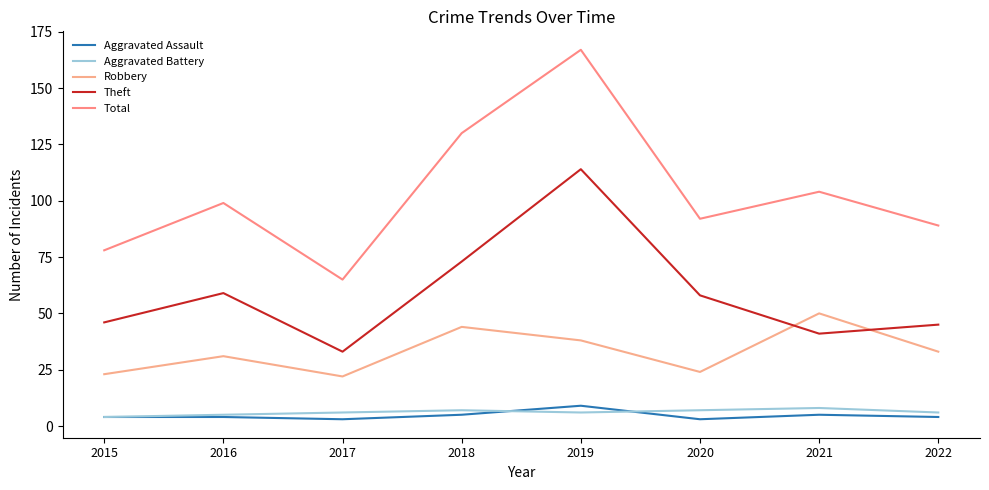

Is it true that Theft equals 31 at 2016?

False